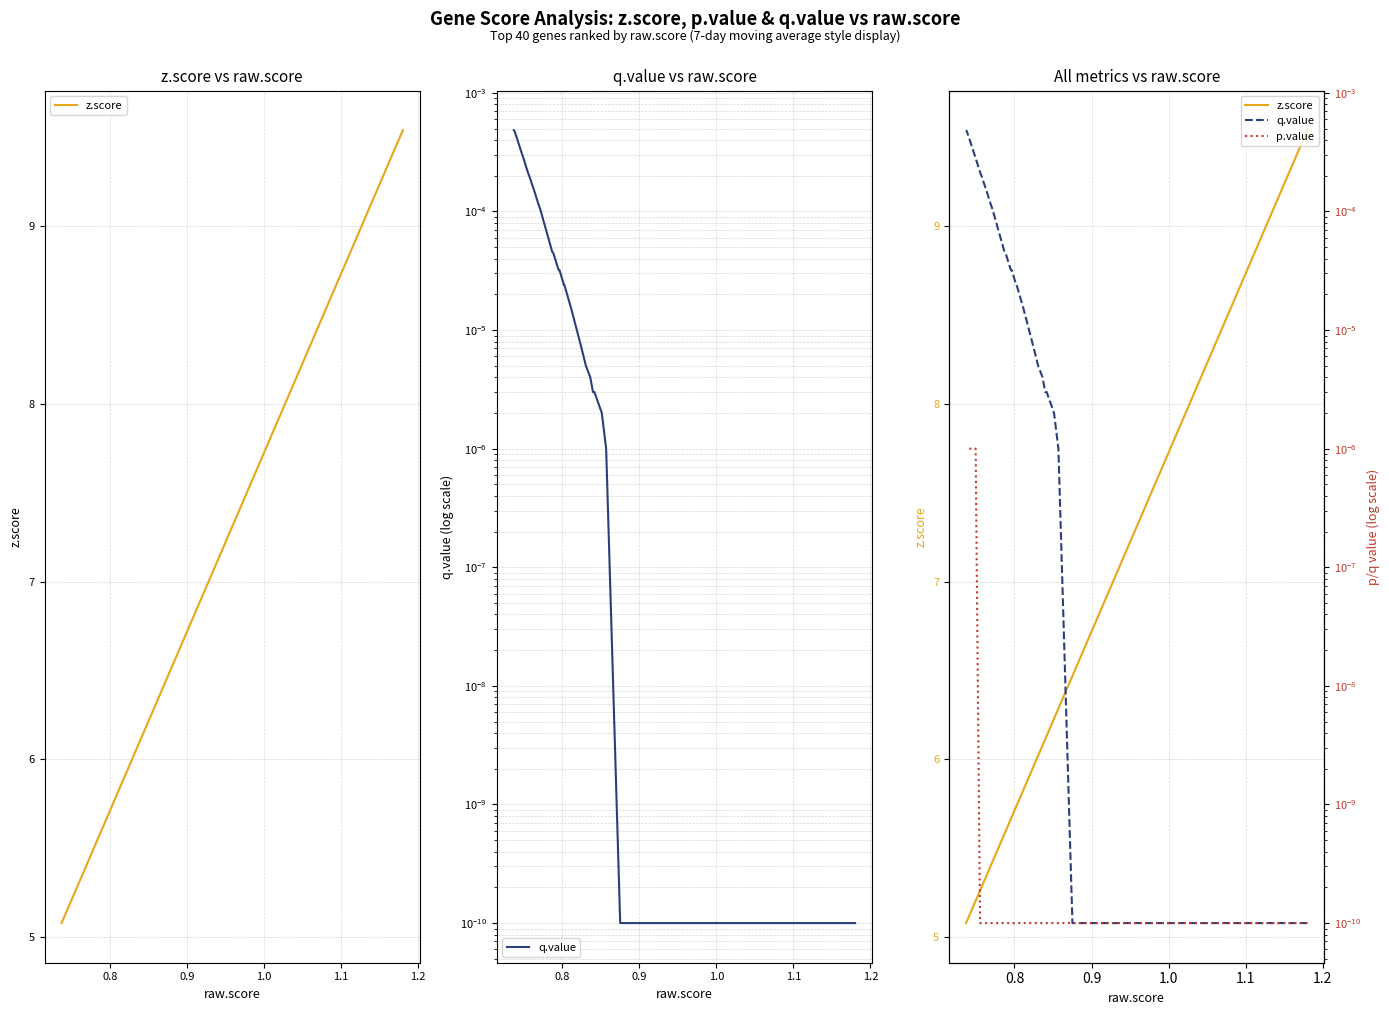

True or false: z.score has more than 1 points higher than both neighbors.

False